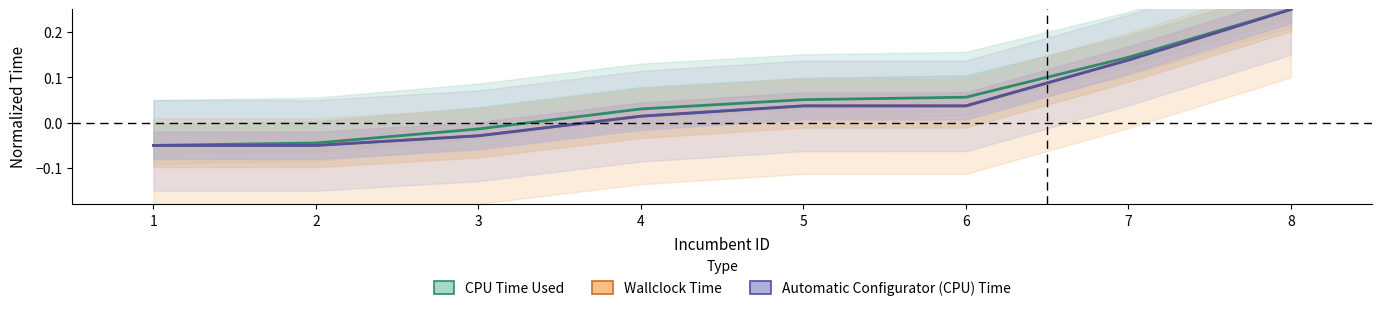

What are all the series names shown in the legend?

CPU Time Used, Wallclock Time, Automatic Configurator (CPU) Time